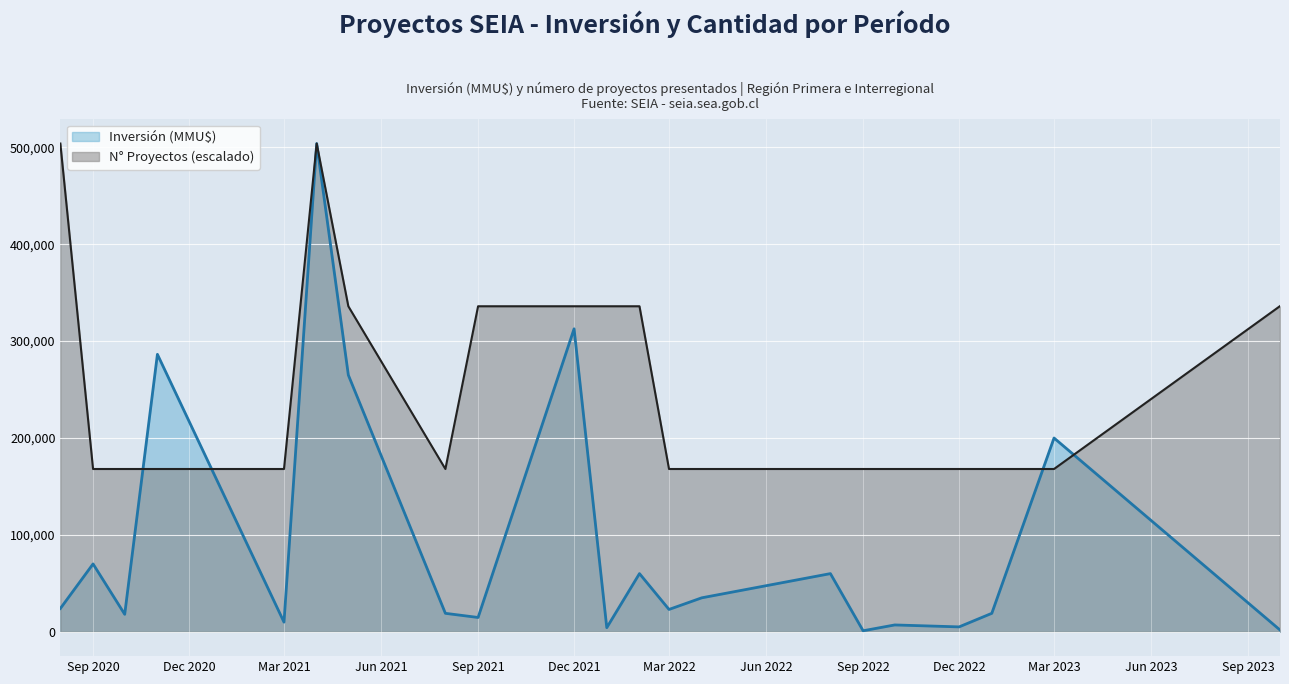

What is the maximum value for N° Proyectos (escalado)?

504000